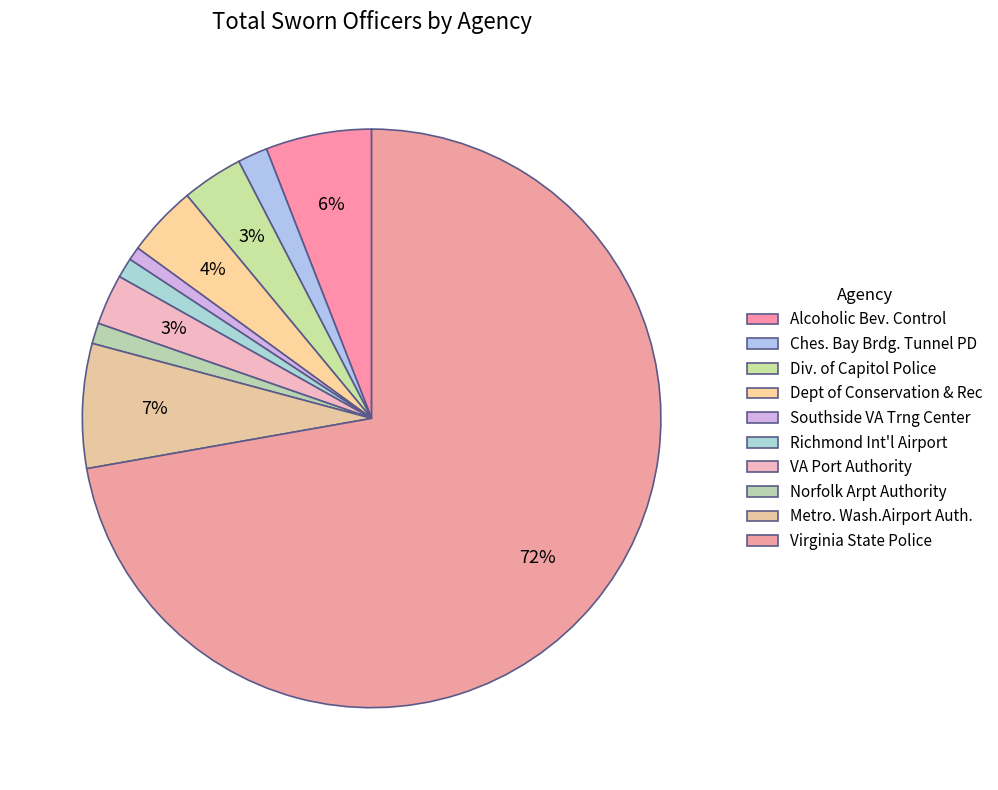

Count the number of slices in the pie.

10